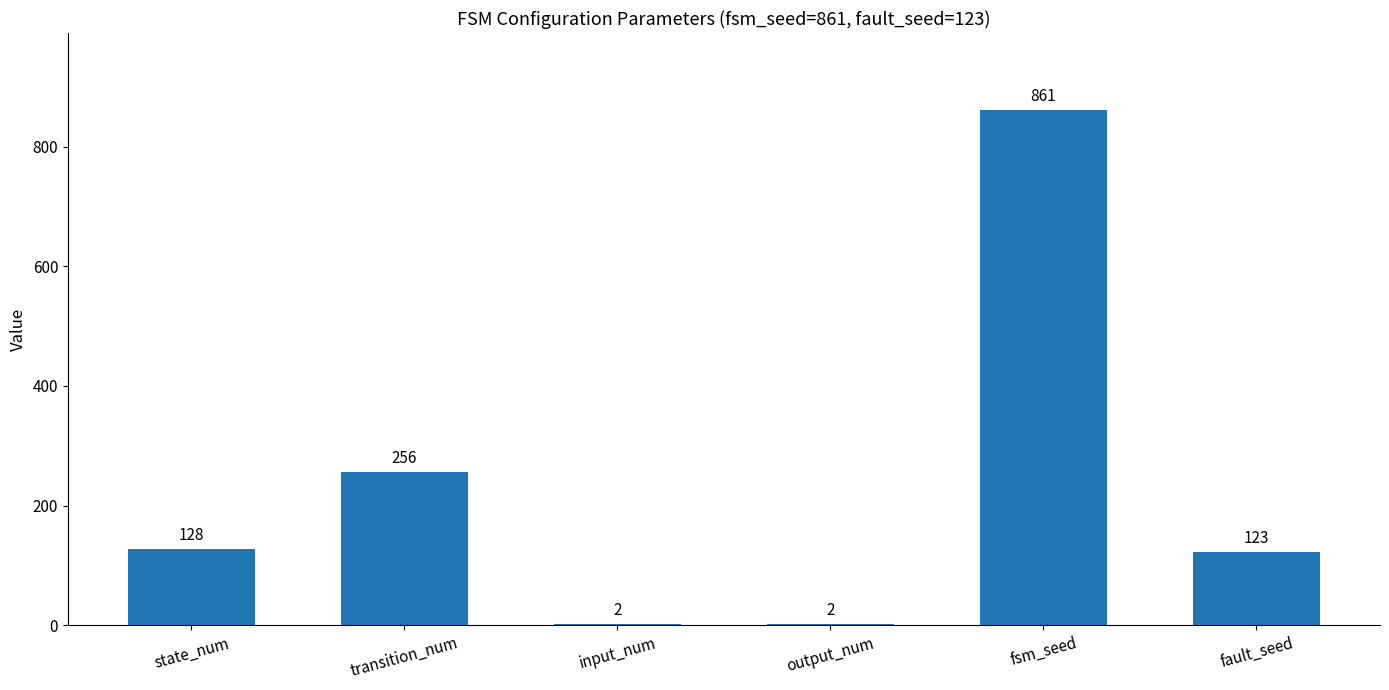

What is the greatest value displayed?

861